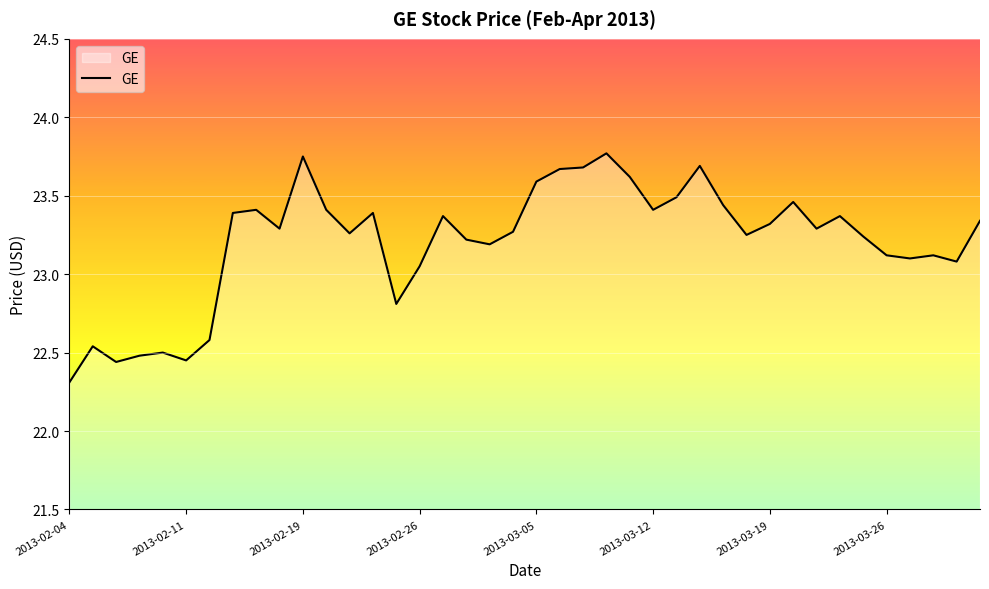

What is the difference between the maximum and minimum values?

1.5